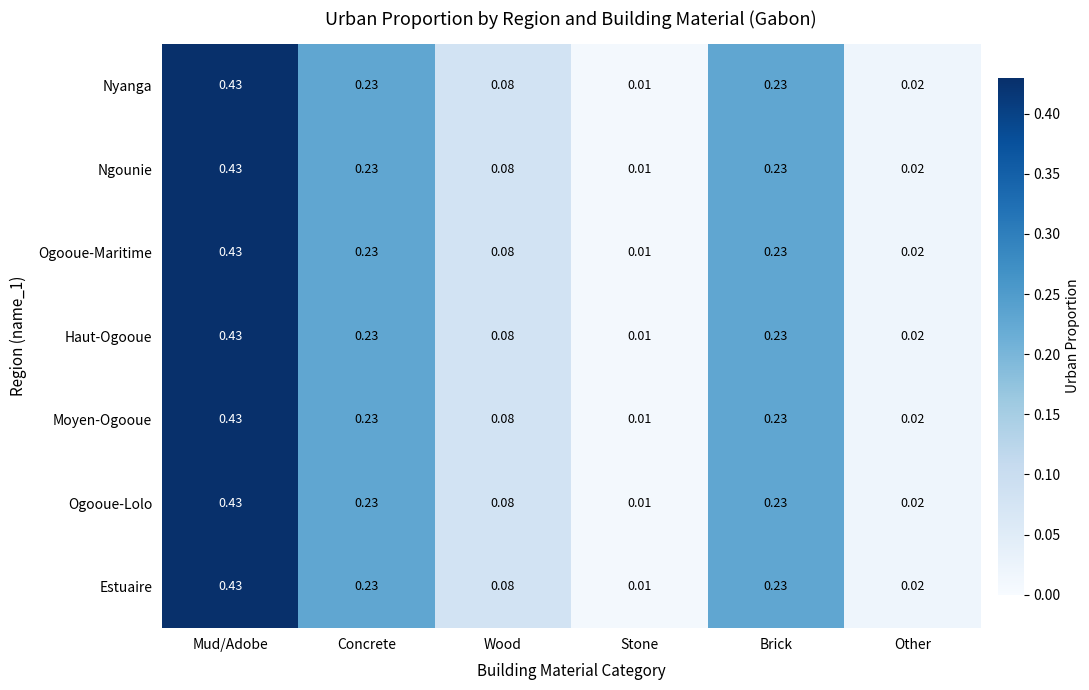

At how many categories does at least one series exceed 0?

6